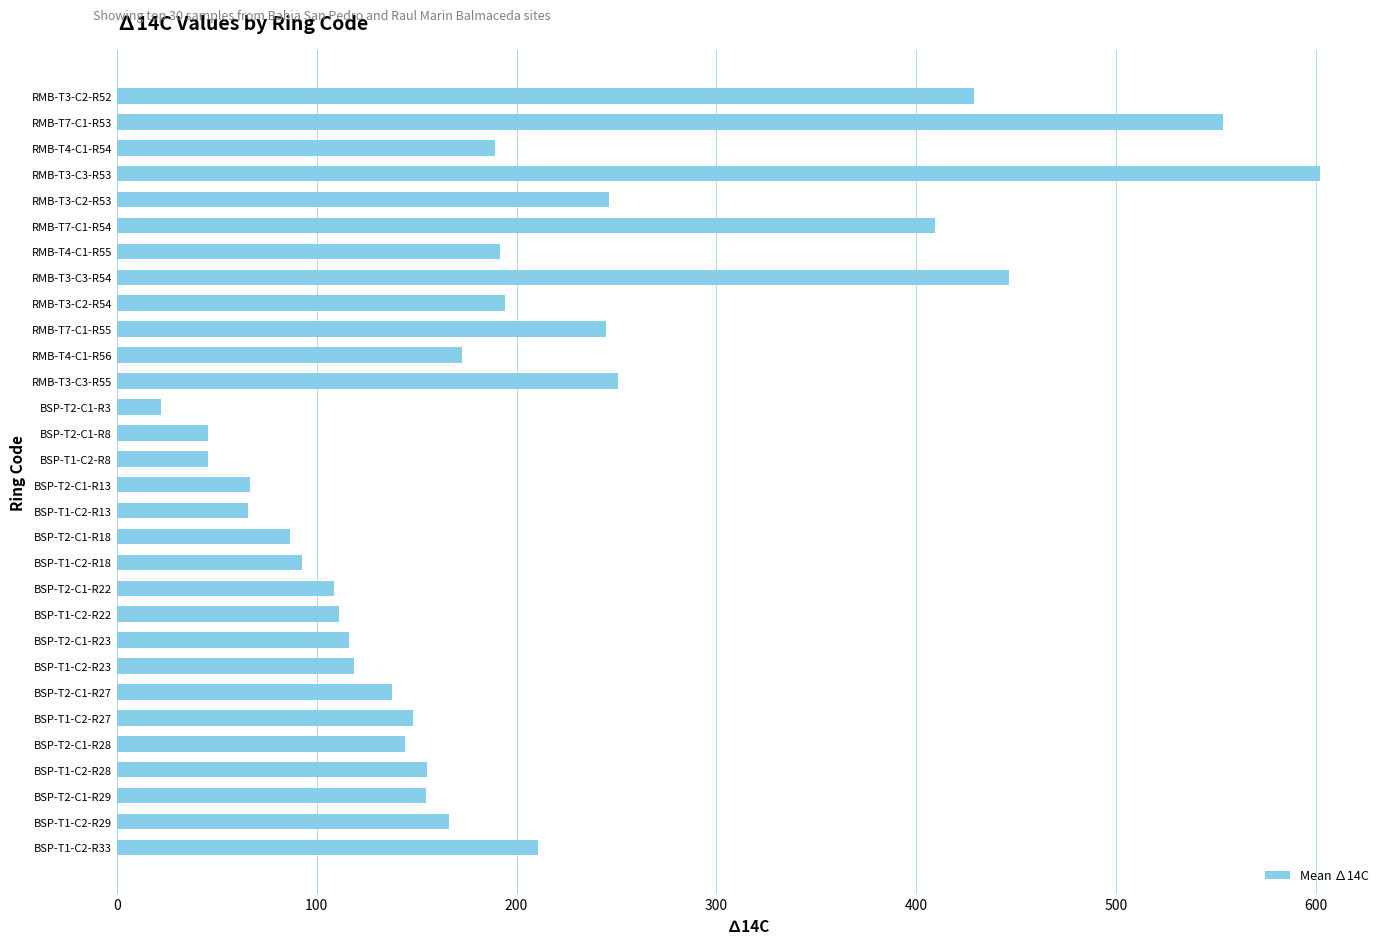

The value at BSP-T1-C2-R29 is 166.0. True or false?

True